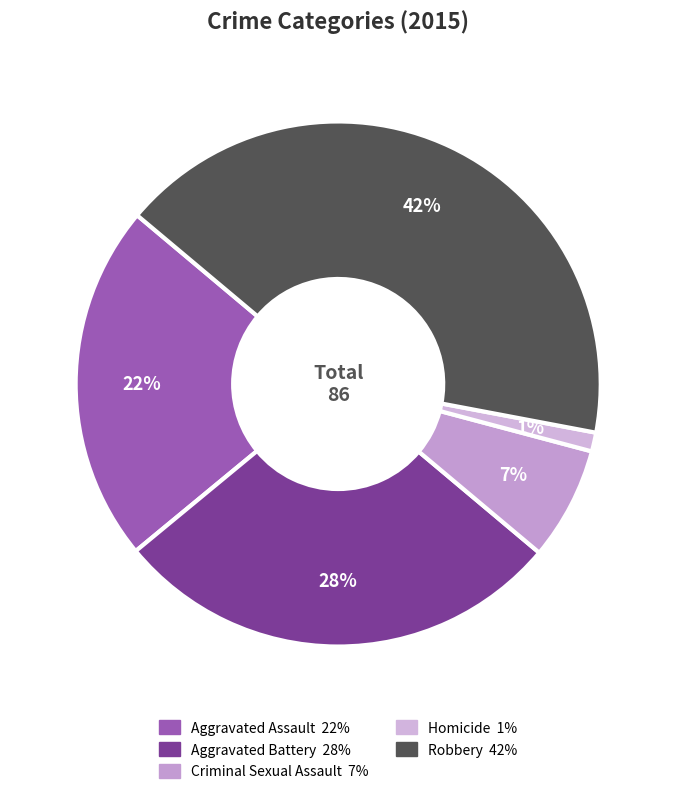

Count the number of slices in the pie.

5